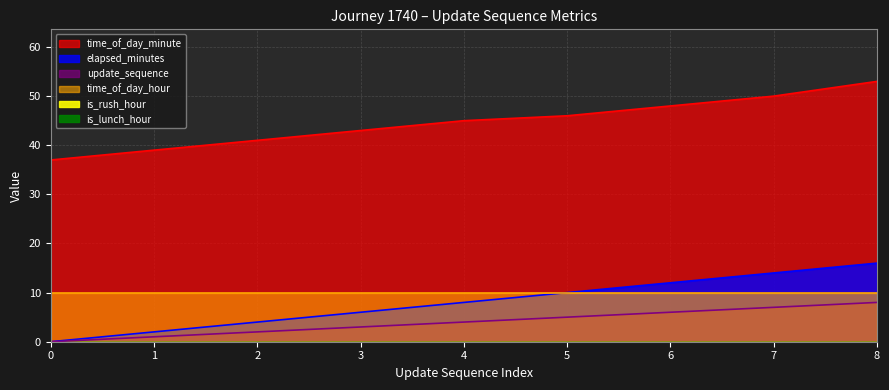

What is the difference between the highest and lowest values at 6?

42